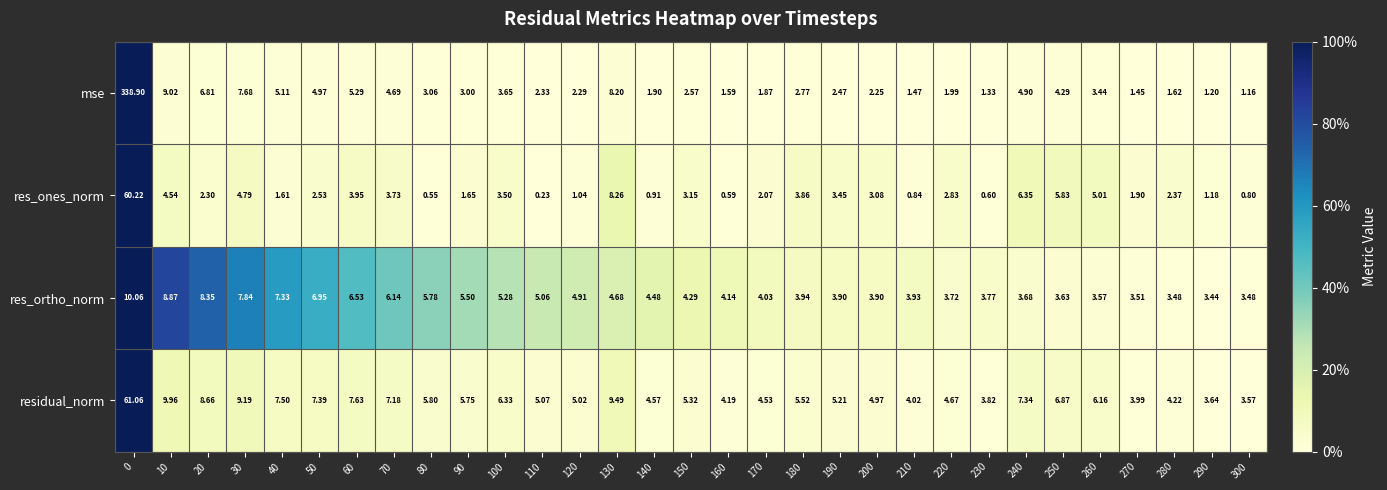

Which series has the widest spread of values?

mse